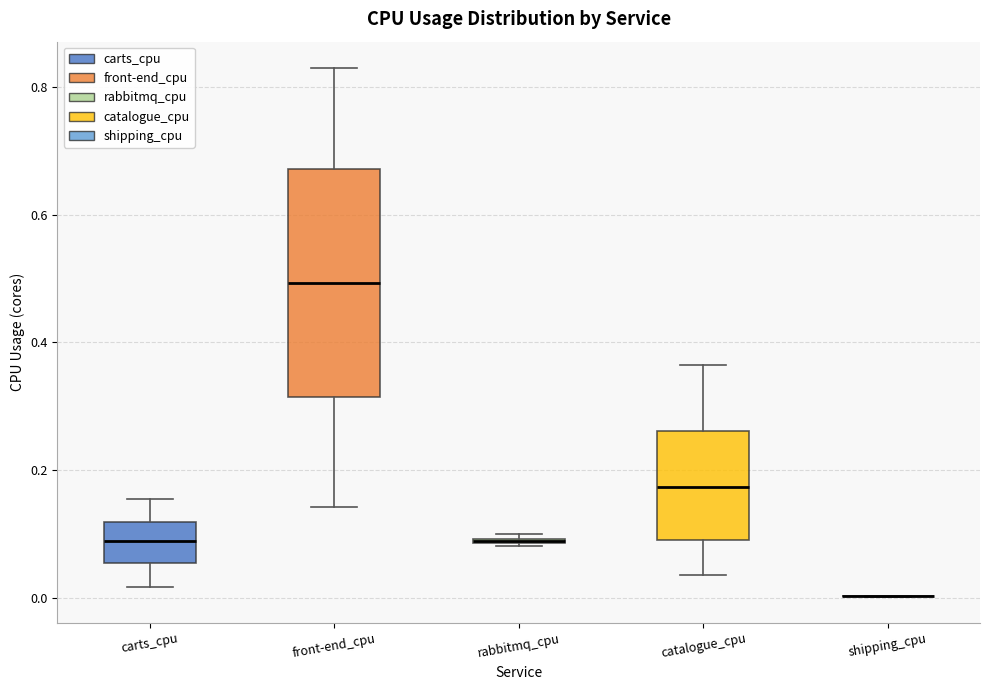

Where is the upper edge of the box for rabbitmq_cpu on the y-axis? The values are not printed on the chart, so give them approximately, as read against the axis.

0.10